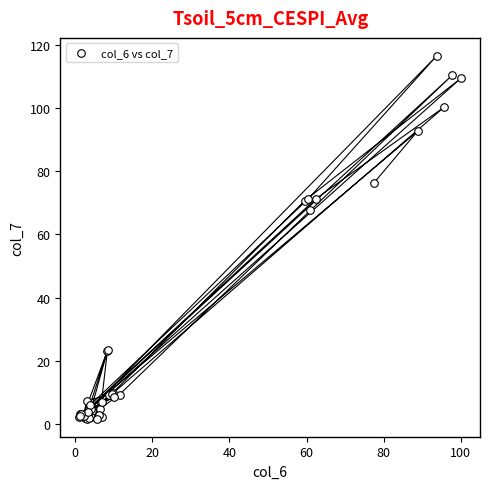

What Y value in the scatter plot is closest to 59?

67.6